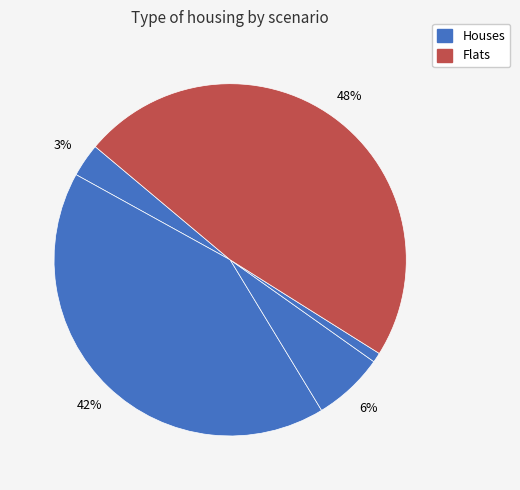

To the nearest percent, what is the average slice percentage?

20%